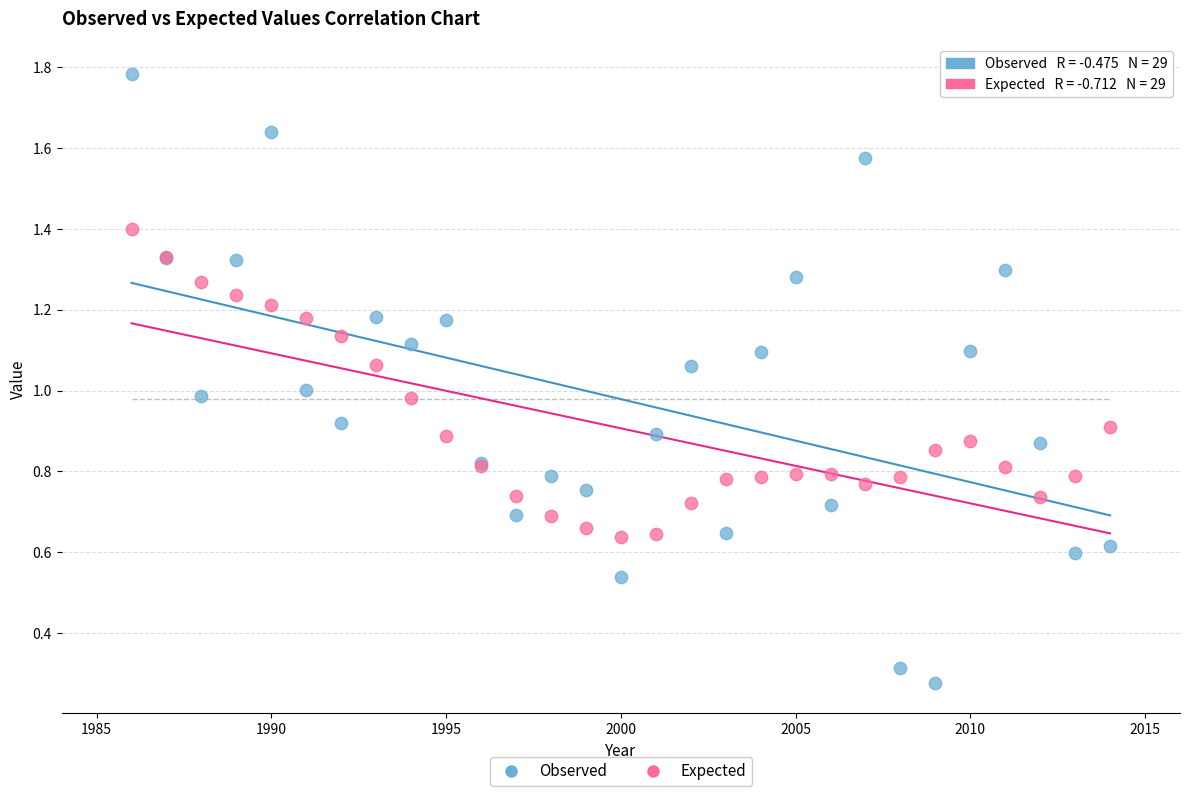

Which series reaches the minimum Y coordinate?

Observed